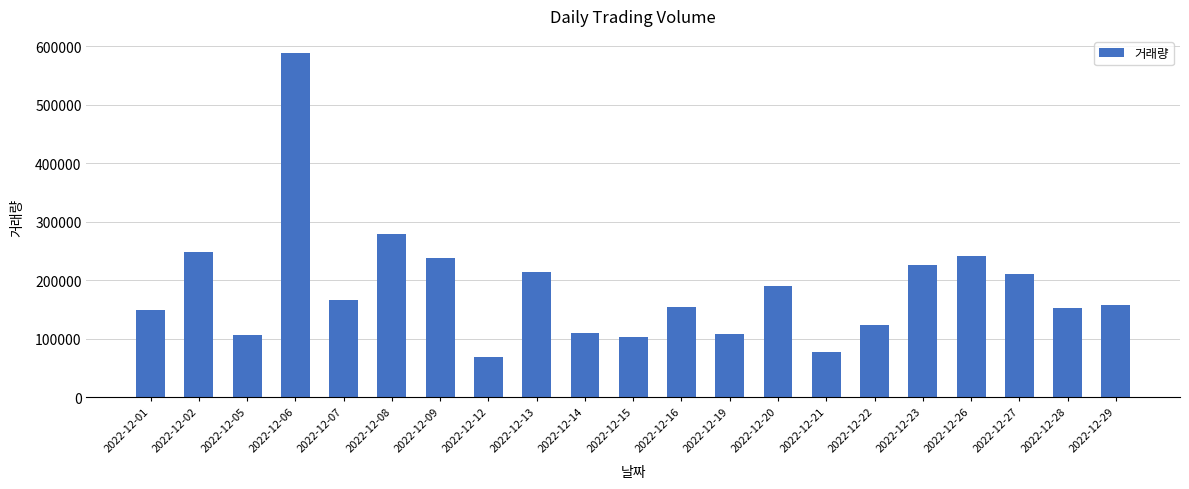

Which category has the lowest value across all series?

2022-12-12